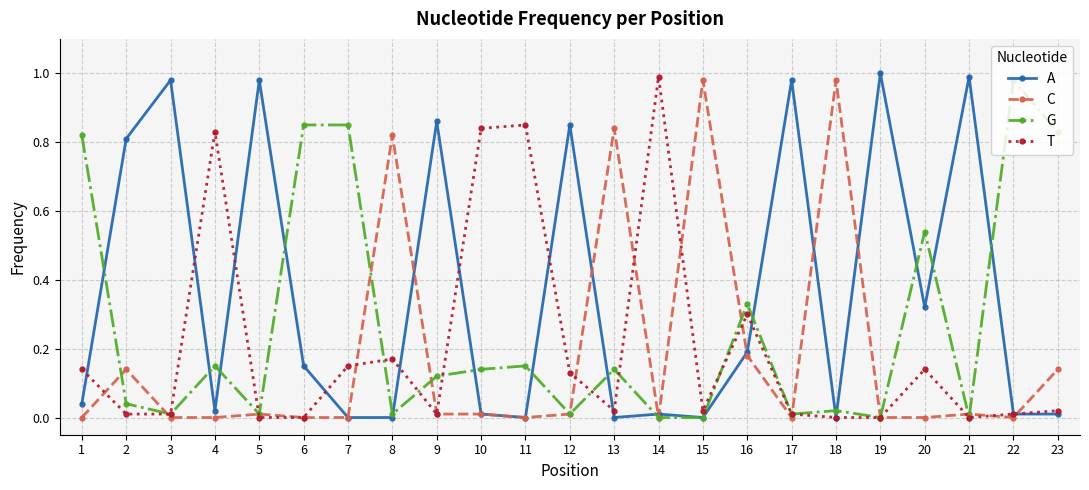

Which series has the largest total across all categories?

A